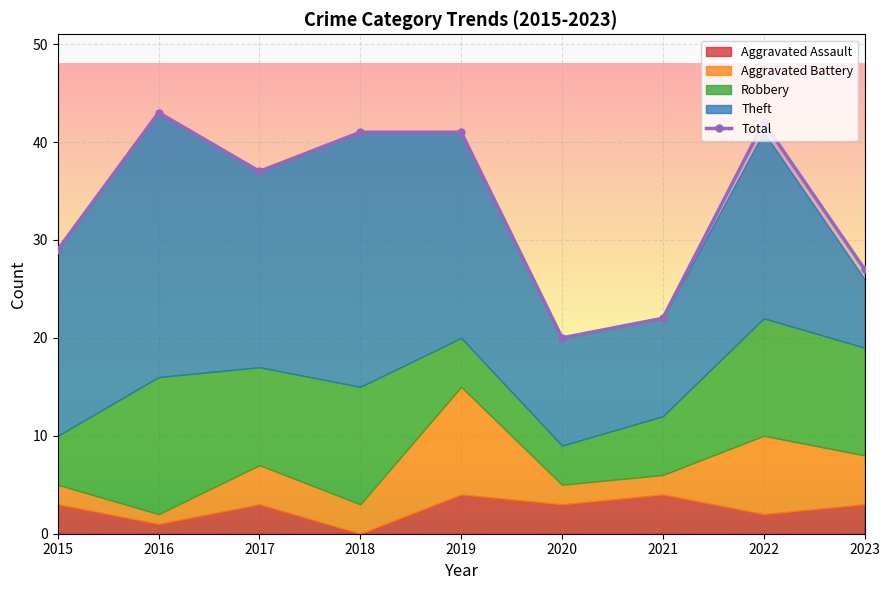

Rank the series by their maximum value, from highest to lowest.

Total, Theft, Robbery, Aggravated Battery, Aggravated Assault